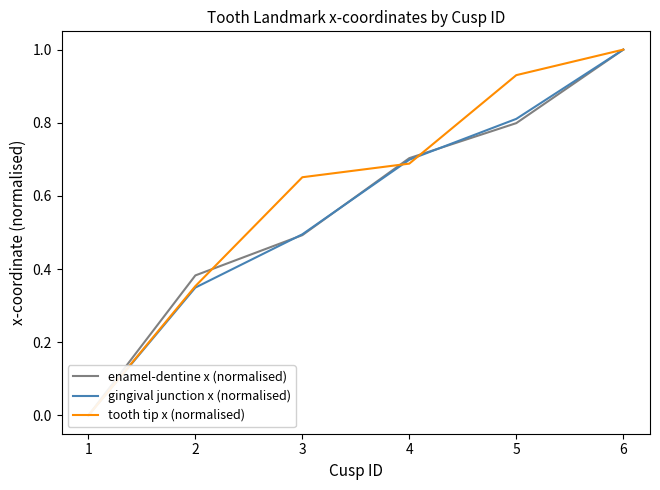

Which series has the largest range (max minus min)?

enamel-dentine x (normalised)